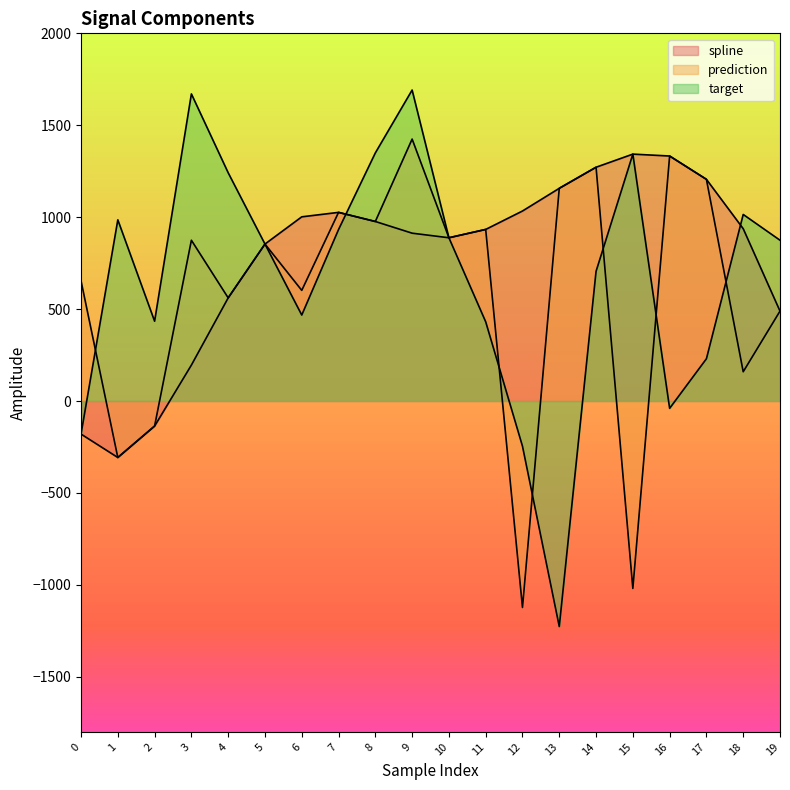

How many values in target are above zero?

16